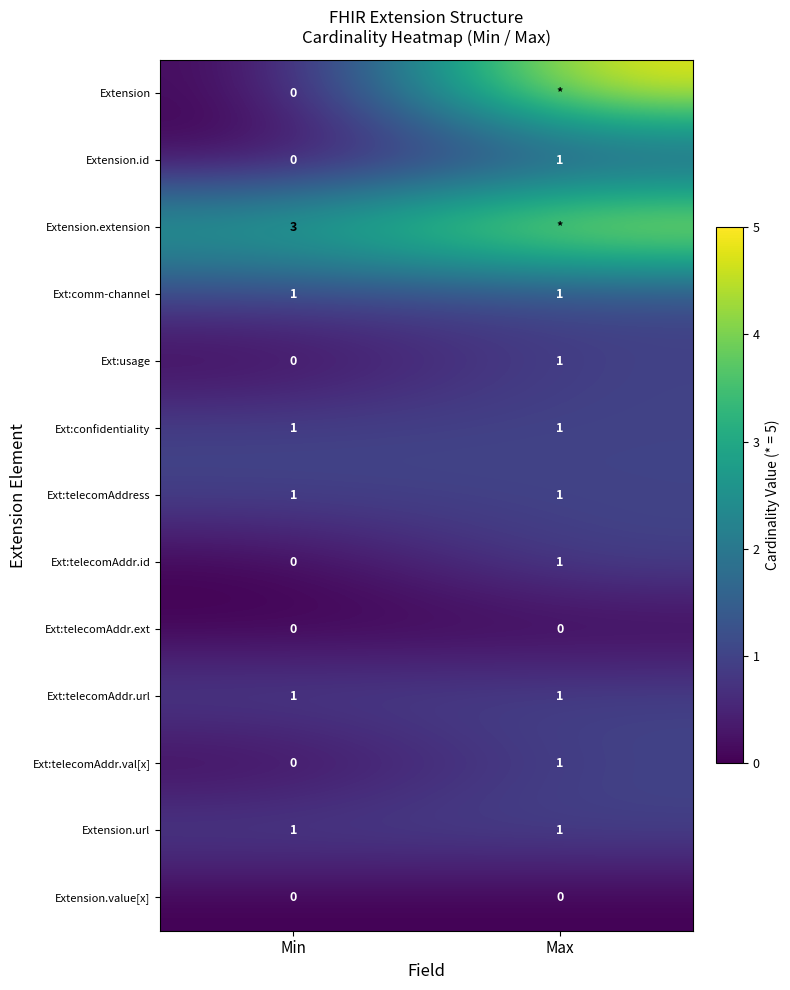

Is the value of Extension.extension at Min greater than the value of Ext:telecomAddr.id at Min?

Yes